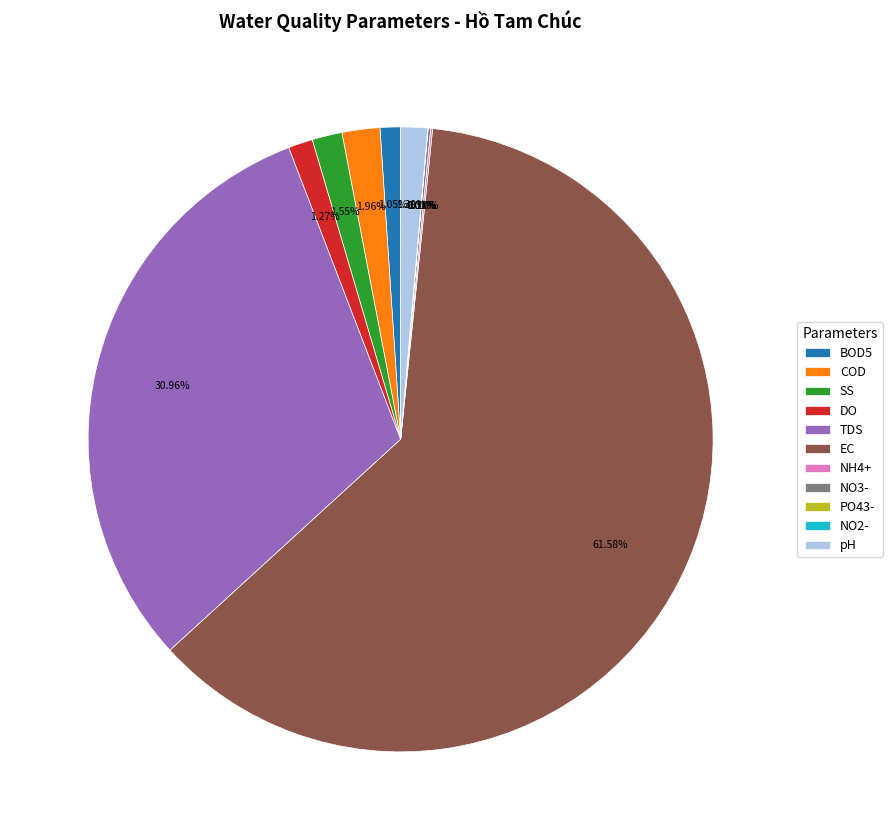

Which category has the biggest portion of the pie?

EC